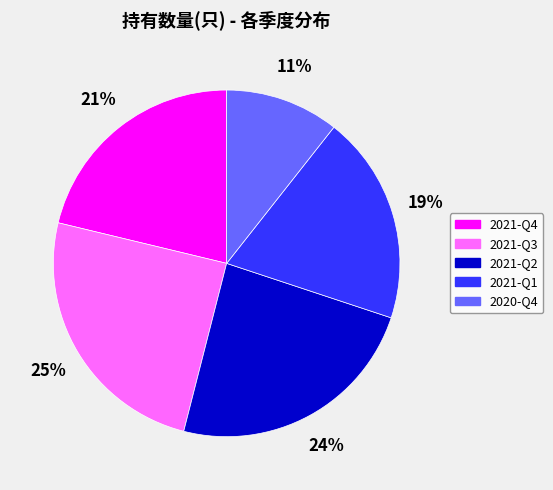

The 2020-Q4 slice represents 11% of the pie. True or false?

True